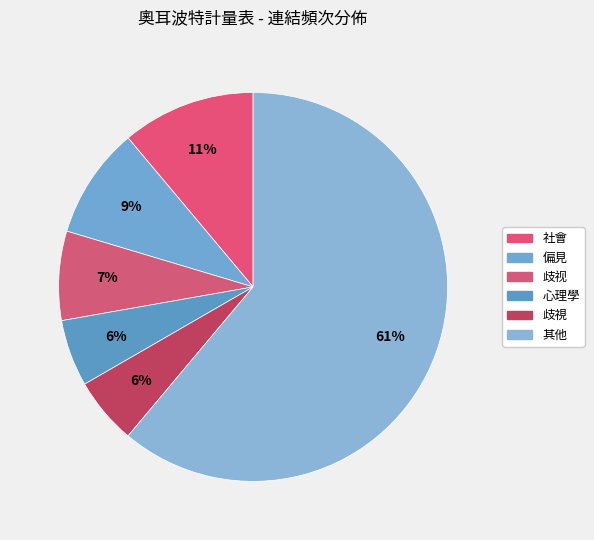

How many segments does this pie chart have?

6